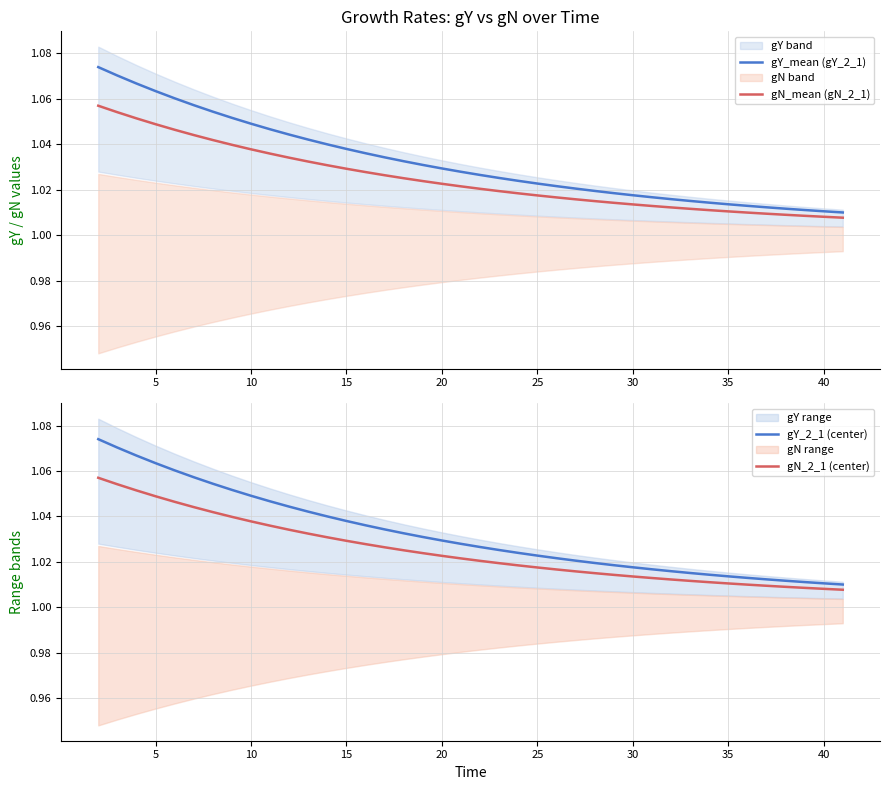

True or false: gN_mean (gN_2_1) has a value of 0.5 at 25.

False